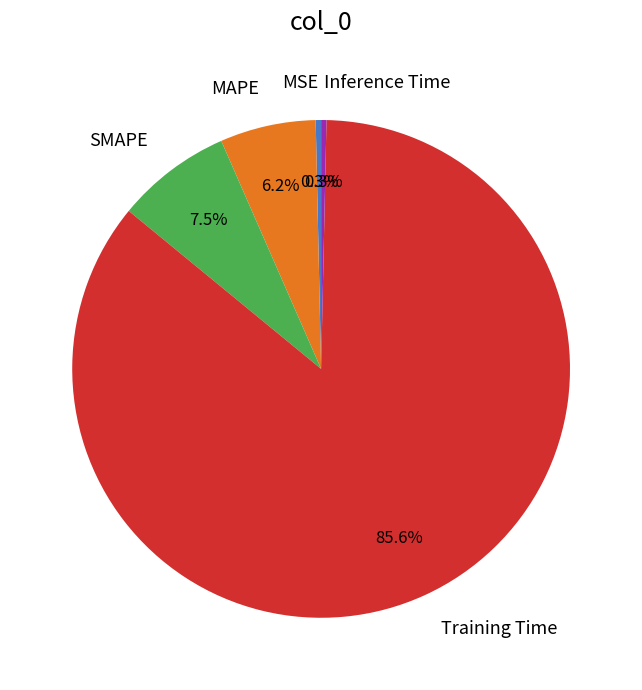

Is the sum of Training Time and MAPE greater than half?

Yes